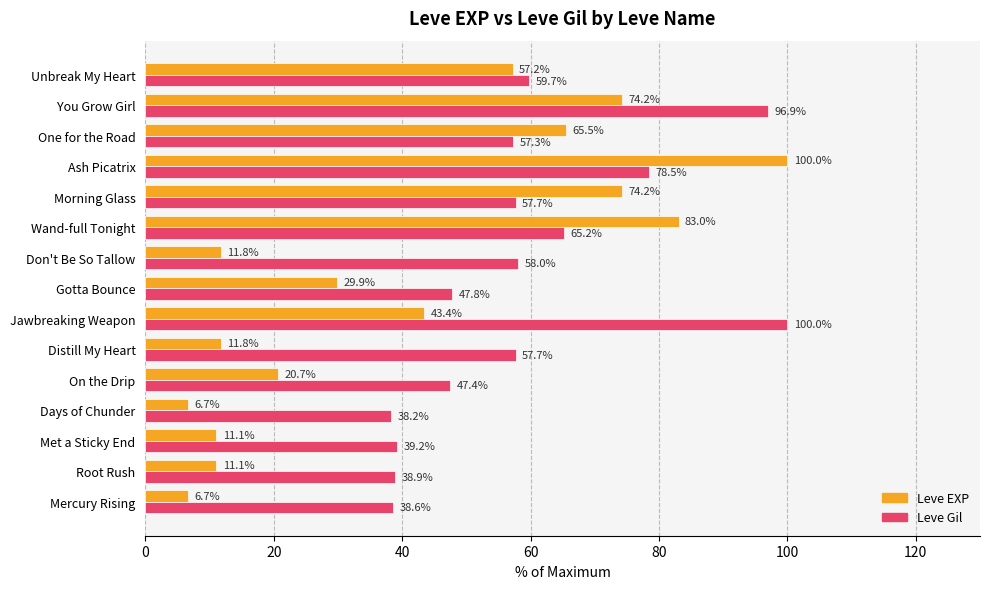

Rank the series by their average value, from lowest to highest.

Leve EXP, Leve Gil